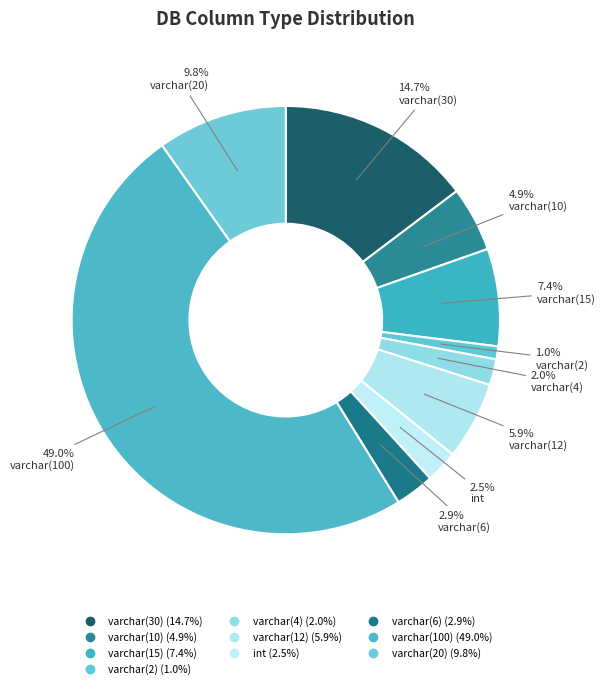

Count the number of slices in the pie.

10